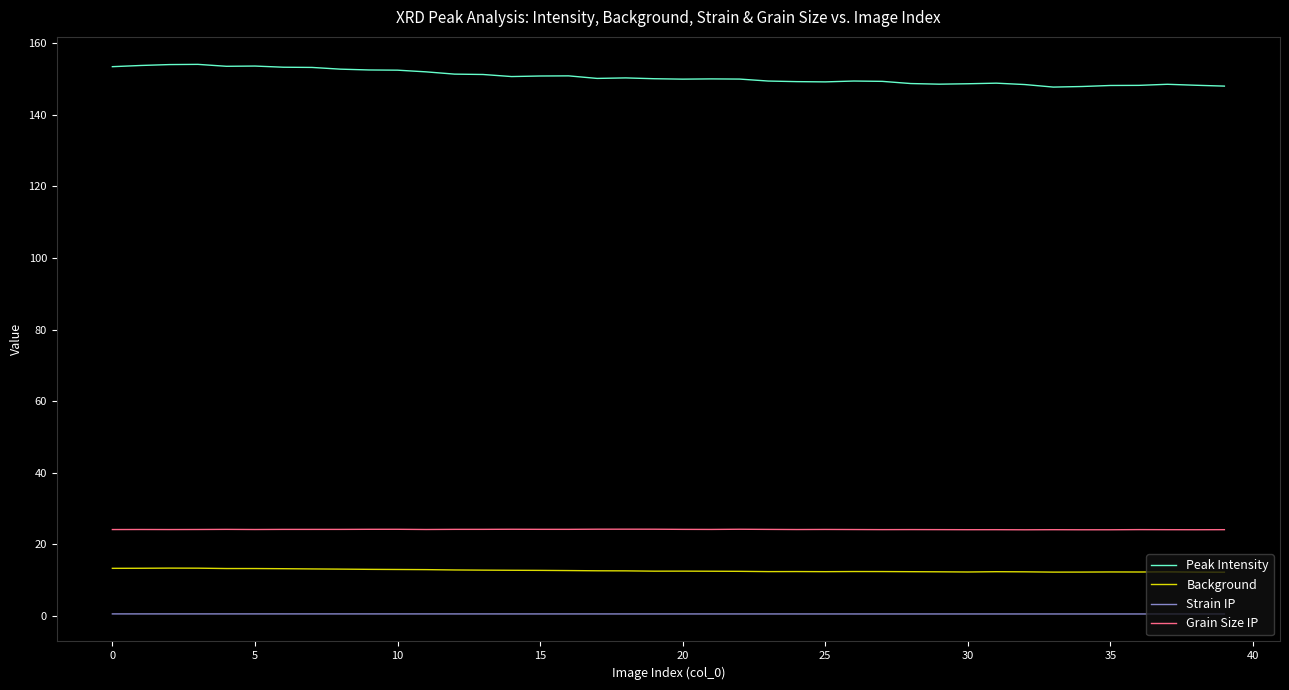

At how many categories does at least one series exceed 86?

40